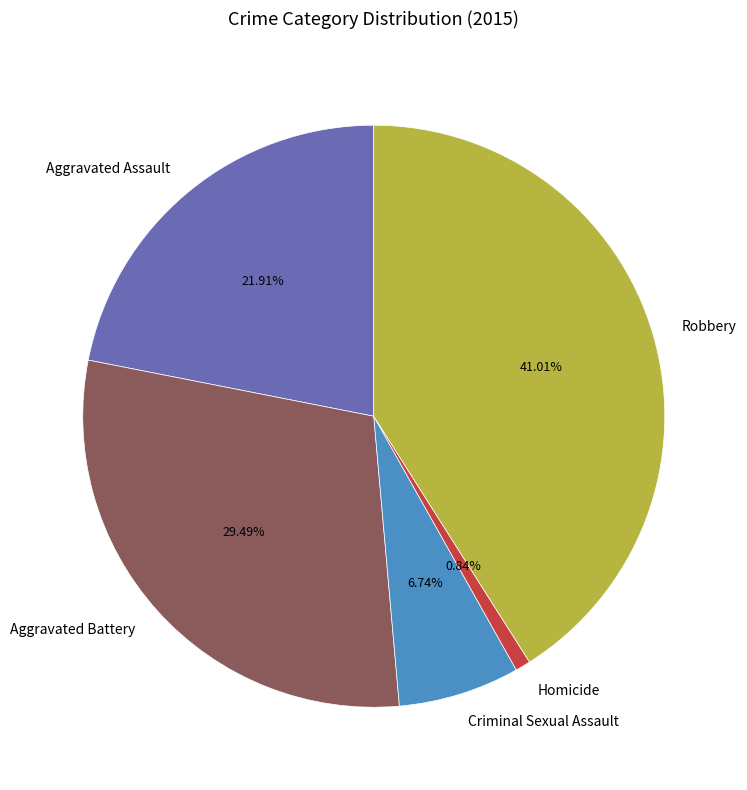

To the nearest percent, what is the difference between the Aggravated Battery and Criminal Sexual Assault slice percentages?

23%